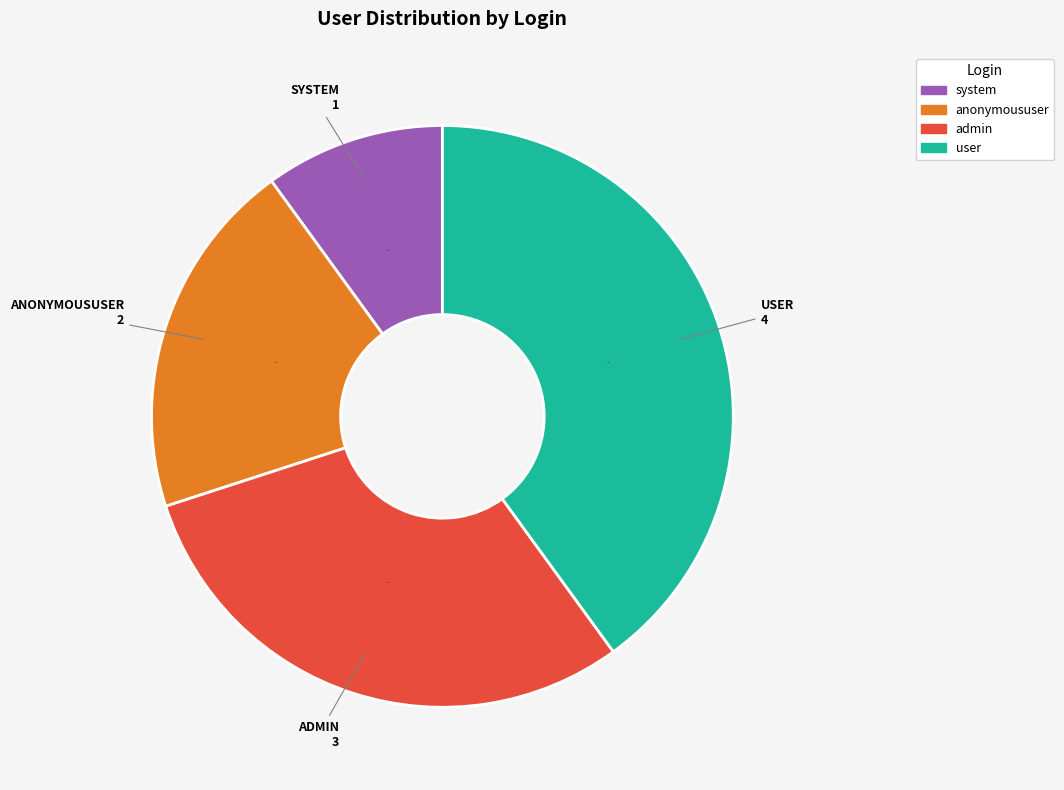

To the nearest percent, what is the difference between the system and user slice percentages?

30%